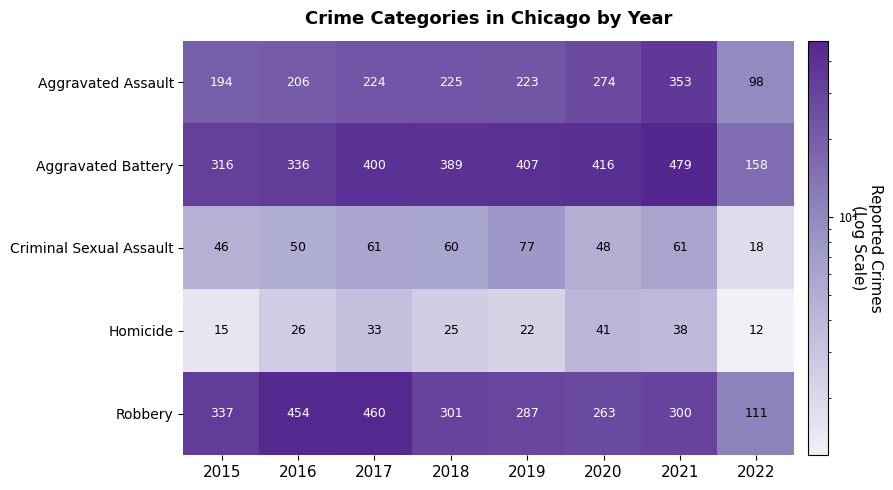

At which label is Criminal Sexual Assault closest to 47?

2015